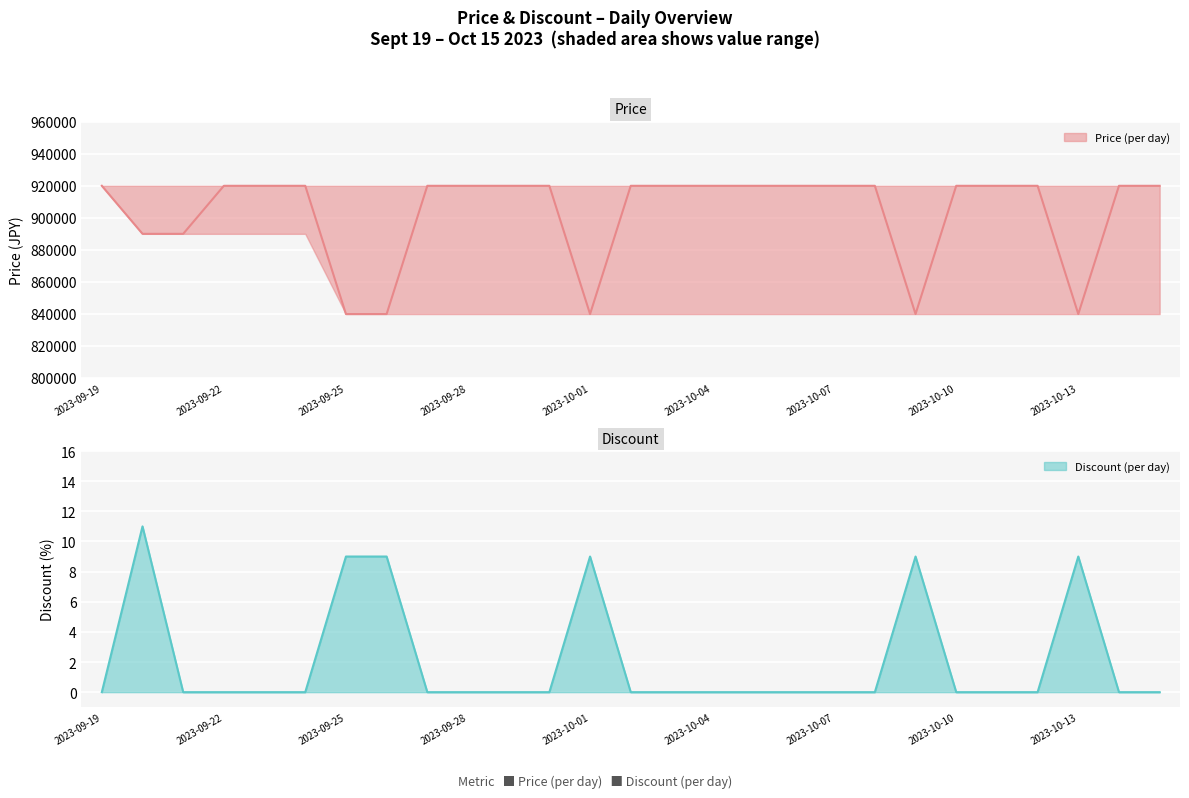

Read the Price value at 16, to the nearest 10.

920000